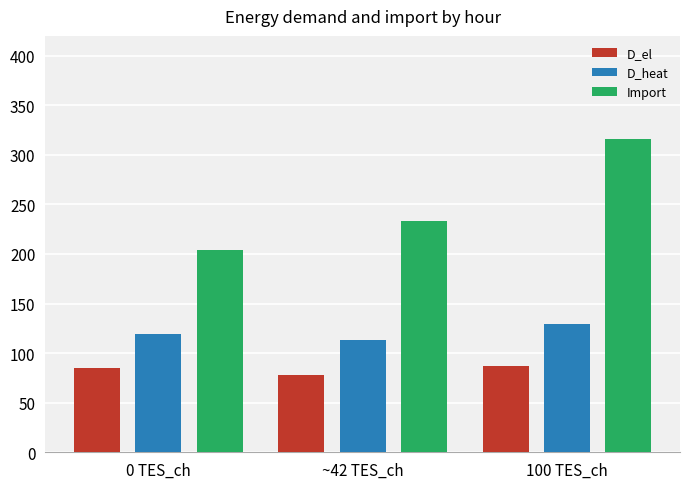

Does the chart contain any negative values?

No